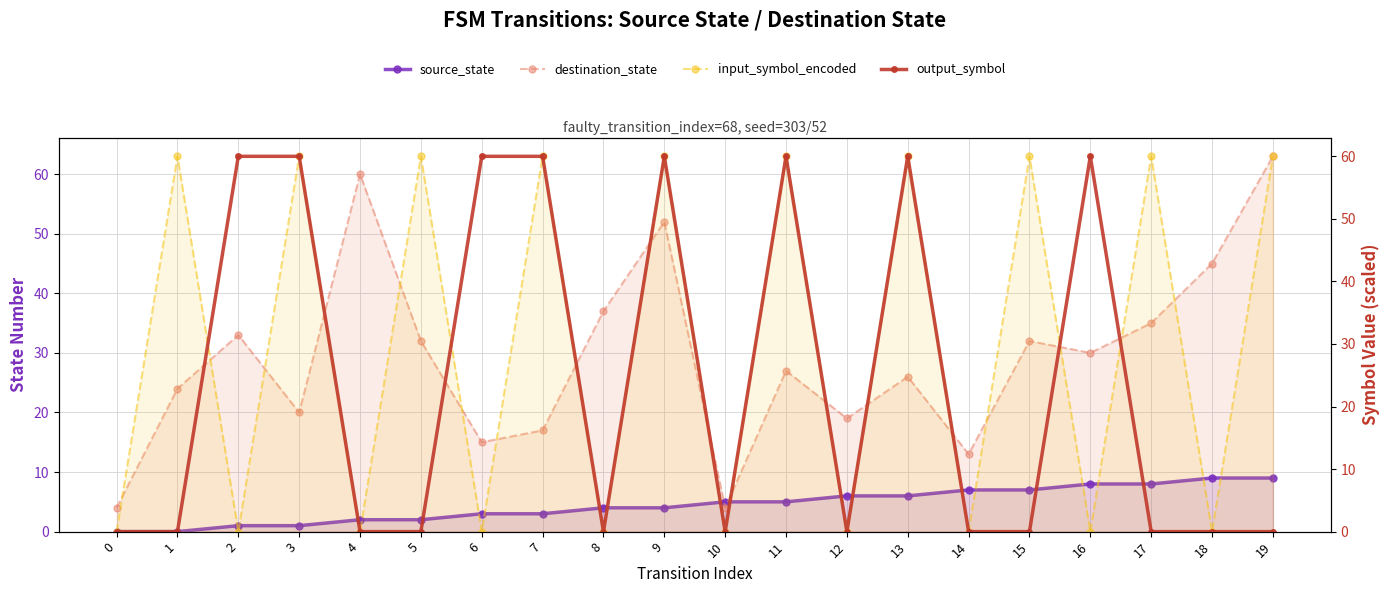

Reading left to right, transcribe all the data shown in this chart.

source_state: 0	0	1	1	2	2	3	3	4	4	5	5	6	6	7	7	8	8	9	9
destination_state: 4	24	33	20	60	32	15	17	37	52	4	27	19	26	13	32	30	35	45	63
input_symbol_encoded: 0	60	0	60	0	60	0	60	0	60	0	60	0	60	0	60	0	60	0	60
output_symbol: 0	0	60	60	0	0	60	60	0	60	0	60	0	60	0	0	60	0	0	0